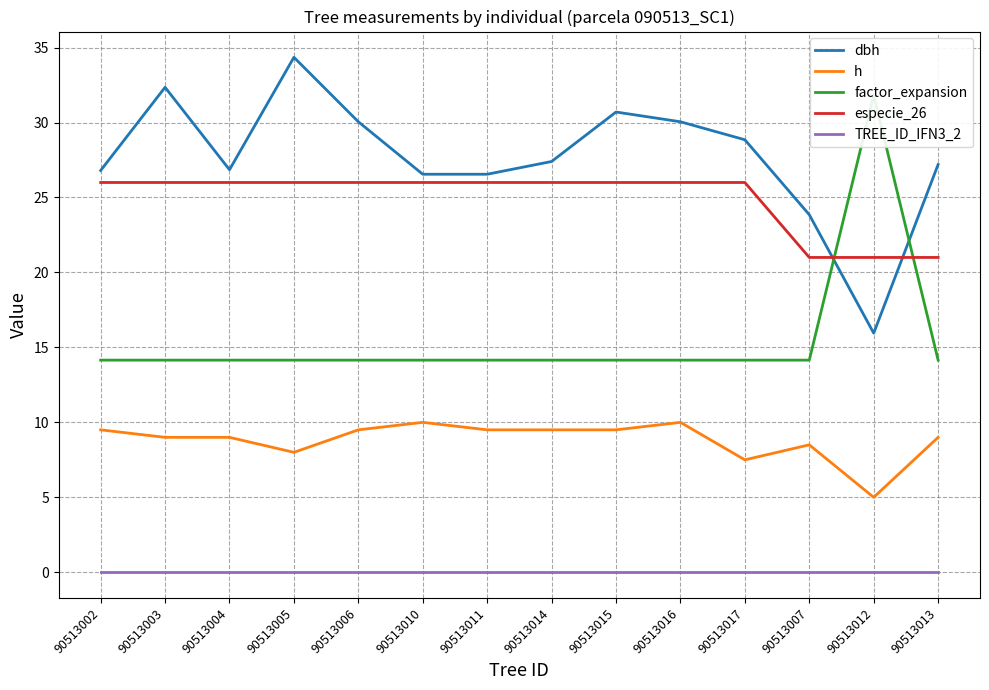

True or false: especie_26 and h cross at least once.

False